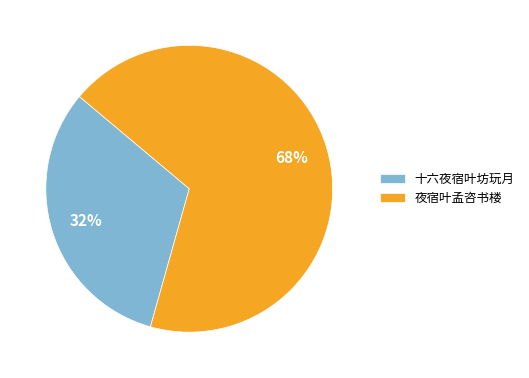

What is the smallest slice in the pie chart?

十六夜宿叶坊玩月